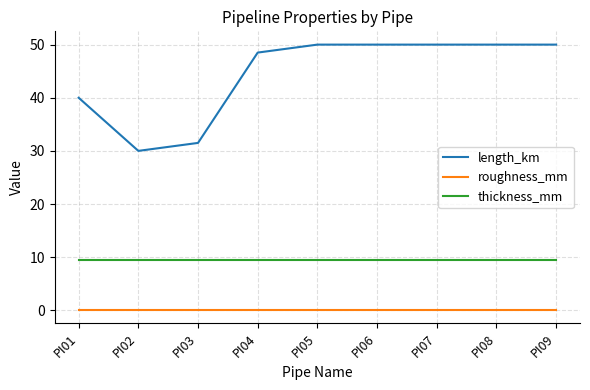

The thickness_mm series shows 5.6 at PI08. True or false?

False